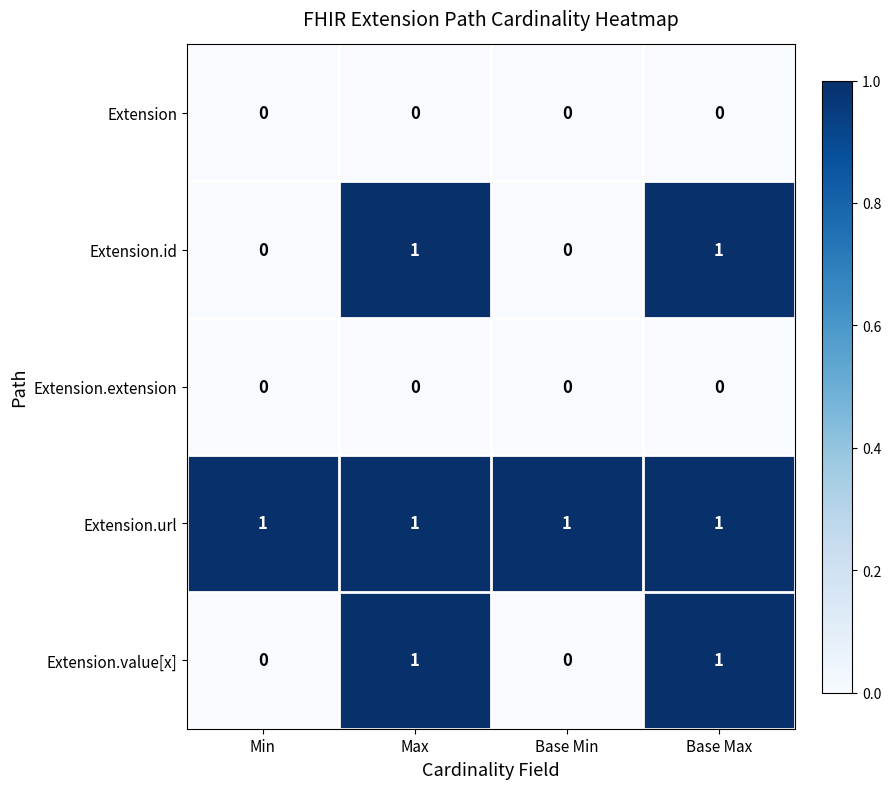

The Extension.extension series shows 0 at Base Max. True or false?

True